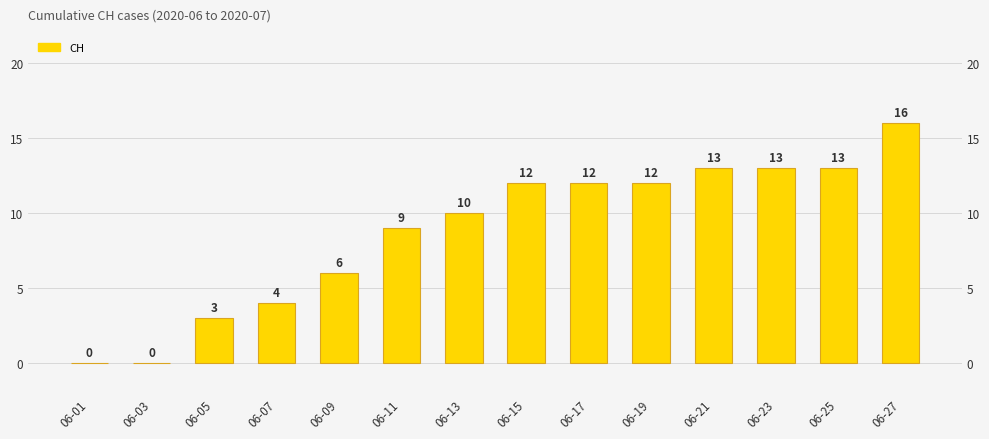

Rank the categories by value from highest to lowest.

06-27, 06-21, 06-23, 06-25, 06-15, 06-17, 06-19, 06-13, 06-11, 06-09, 06-07, 06-05, 06-01, 06-03